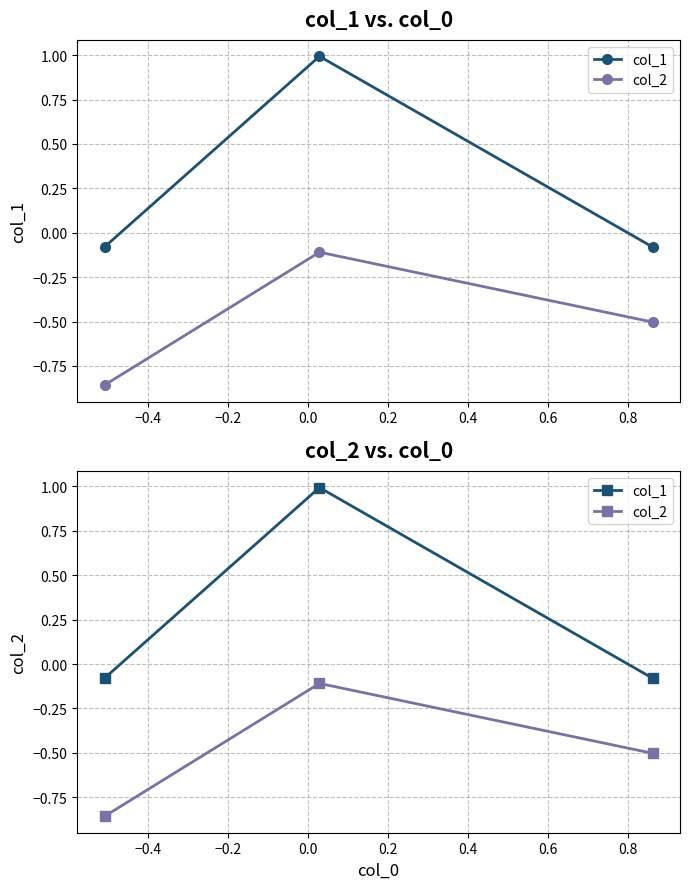

How many lines are shown in the chart?

2